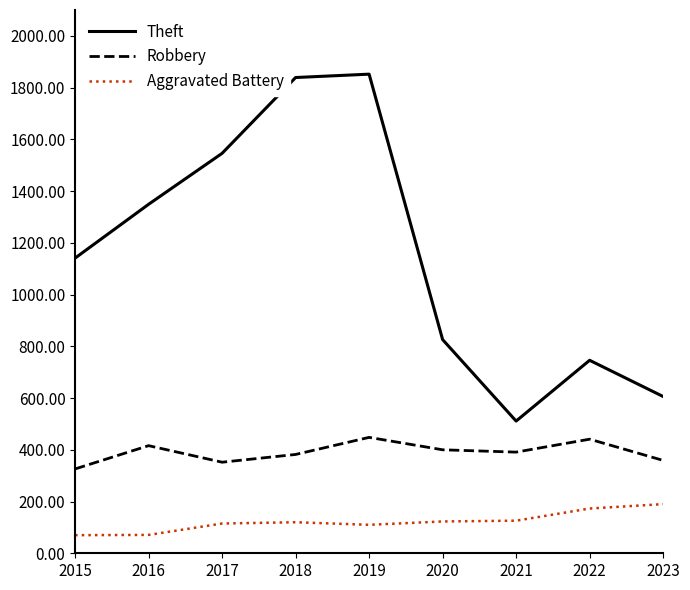

What is the sum of the Theft values at 2020 and 2019?

2678